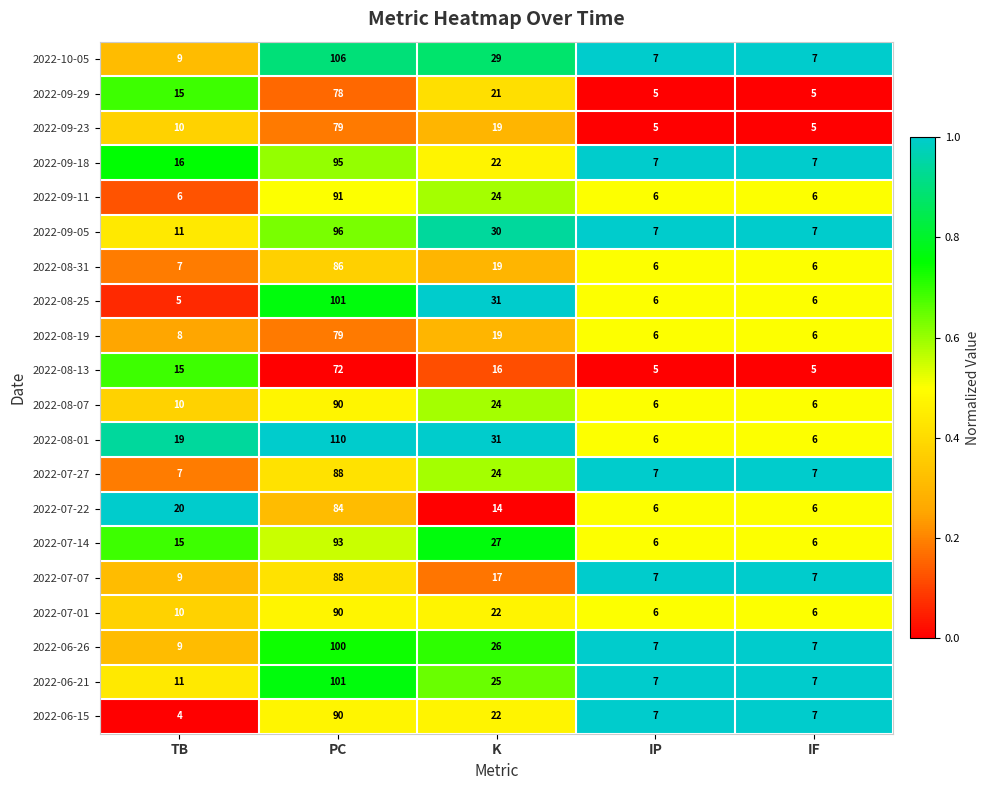

At which label does 2022-09-23 reach its peak?

PC